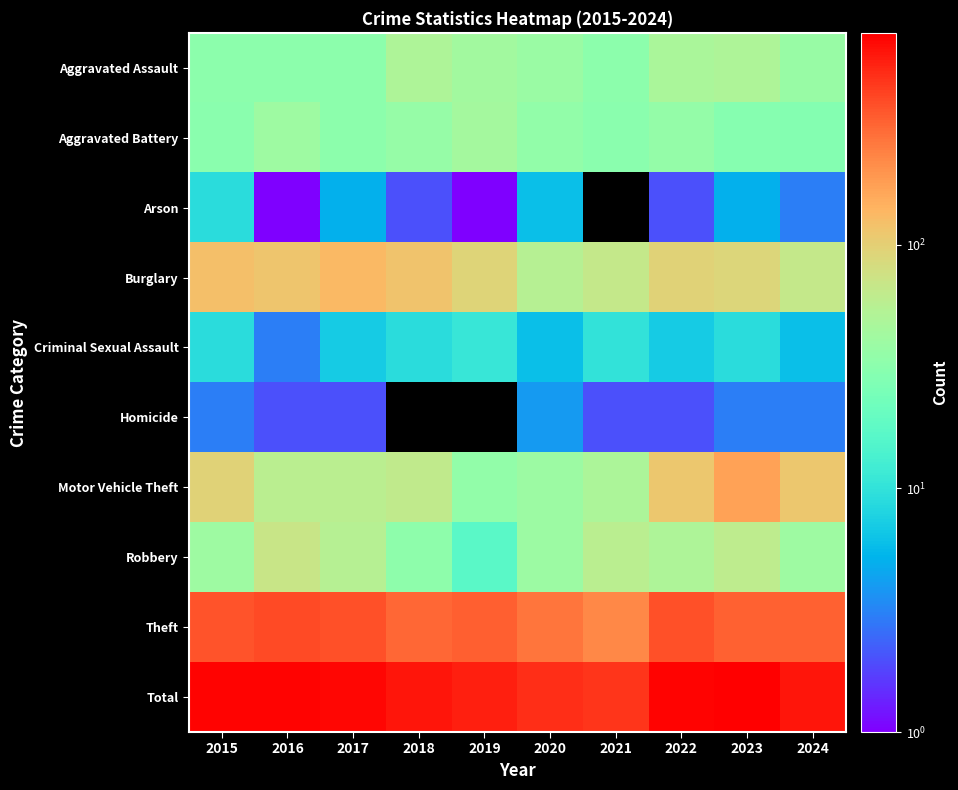

Which series has the largest total across all categories?

Total